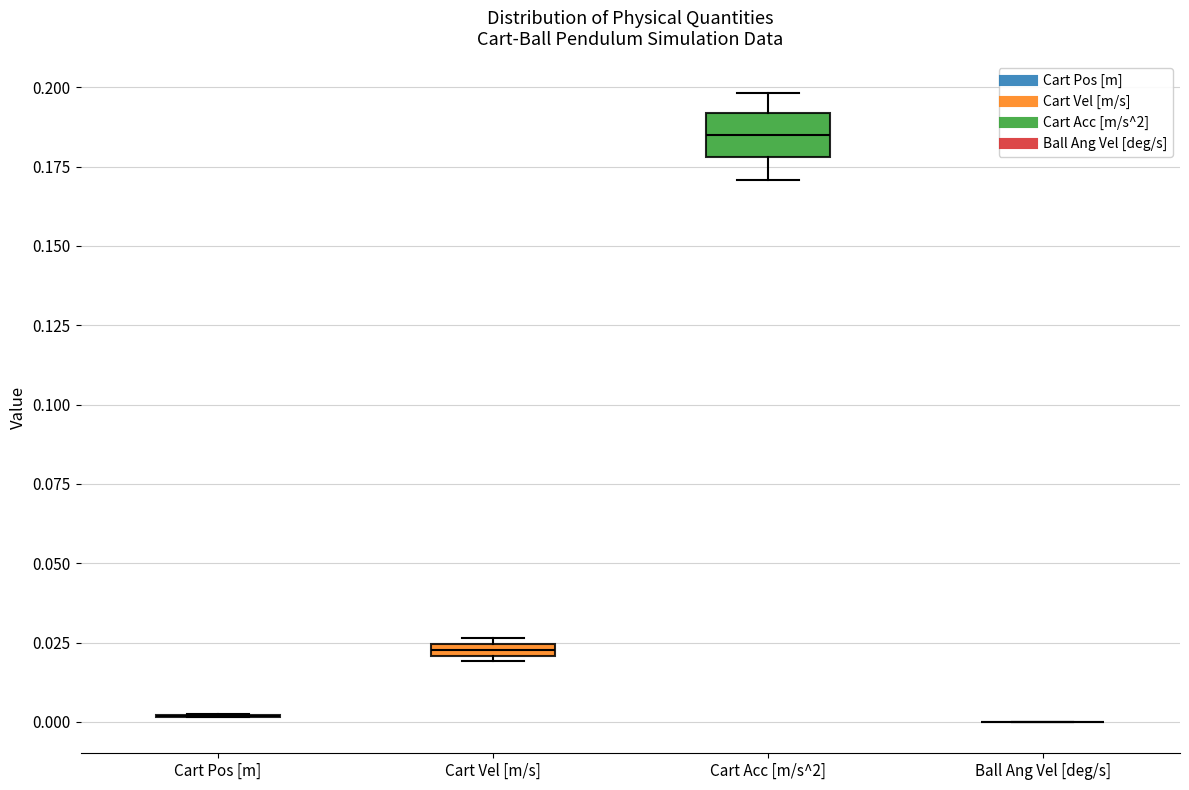

Where is the lower edge of the box for Cart Vel [m/s] on the y-axis? The values are not printed on the chart, so give them approximately, as read against the axis.

0.020